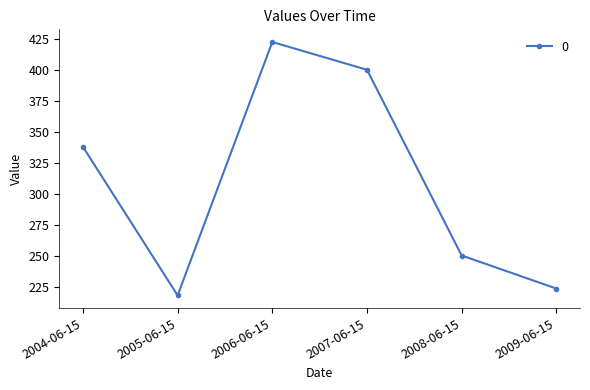

How many lines are shown in the chart?

1